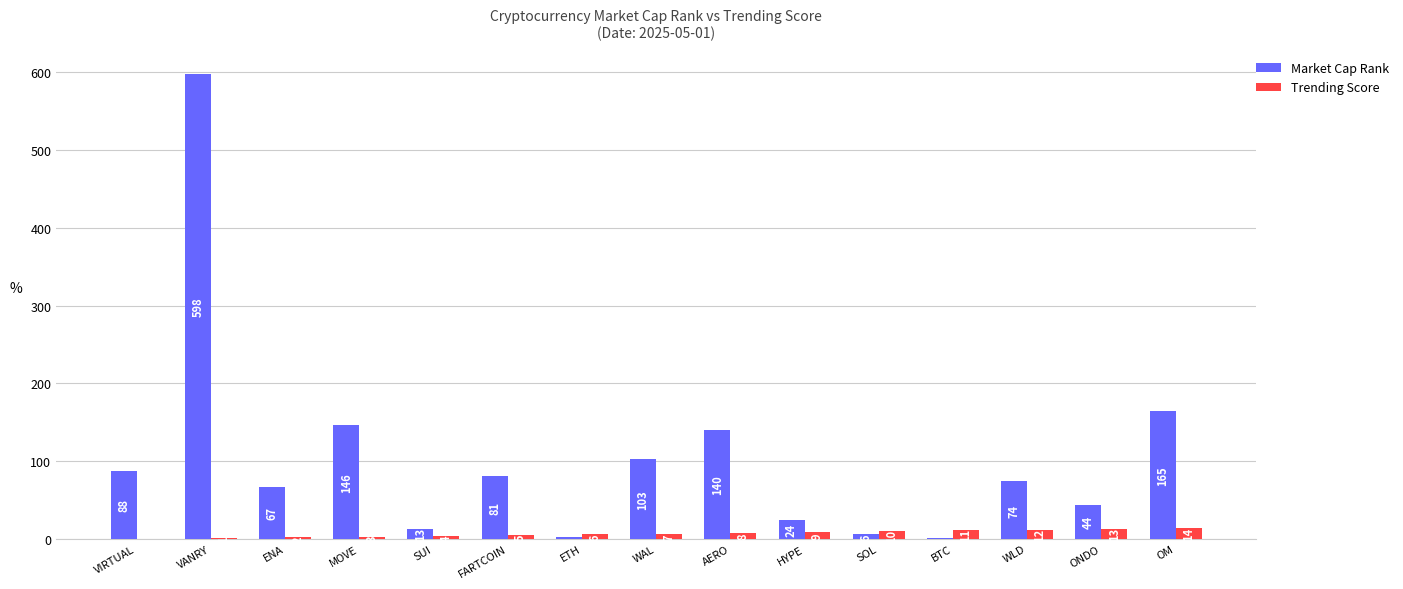

What is the sum of the Trending Score values at VANRY and FARTCOIN?

6